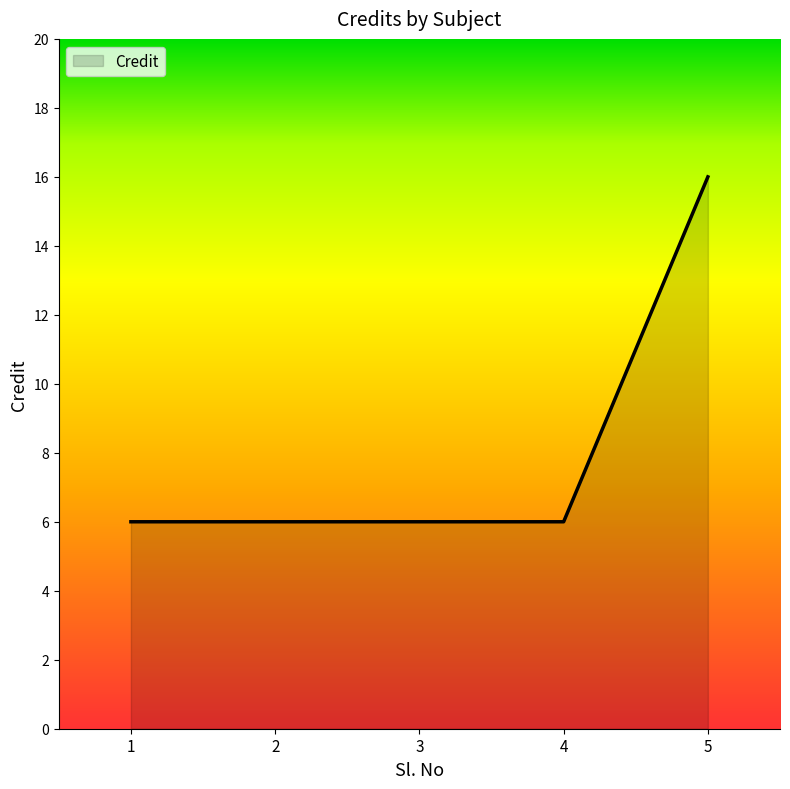

True or false: the data shows 1 at 4.

False